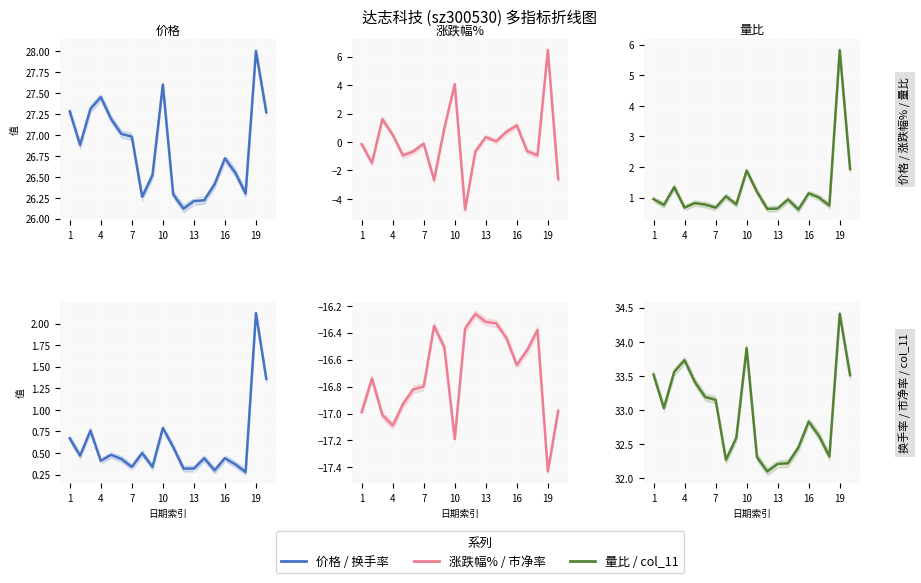

Reading left to right, what are all the values shown in this chart?

价格: 27.3	26.9	27.3	27.4	27.2	27.0	27.0	26.3	26.5	27.6	26.3	26.1	26.2	26.2	26.4	26.7	26.6	26.3	28.0	27.3
涨跌幅%: -0.1	-1.5	1.6	0.5	-0.9	-0.7	-0.1	-2.7	1.0	4.1	-4.8	-0.7	0.3	0.0	0.7	1.2	-0.6	-0.9	6.5	-2.6
量比: 0.9	0.8	1.3	0.7	0.8	0.8	0.7	1.0	0.8	1.9	1.2	0.6	0.6	0.9	0.6	1.1	1.0	0.7	5.8	1.9
换手率: 0.7	0.5	0.8	0.4	0.5	0.4	0.3	0.5	0.3	0.8	0.6	0.3	0.3	0.4	0.3	0.4	0.4	0.3	2.1	1.4
市净率: -17.0	-16.7	-17.0	-17.1	-16.9	-16.8	-16.8	-16.4	-16.5	-17.2	-16.4	-16.3	-16.3	-16.3	-16.4	-16.6	-16.5	-16.4	-17.4	-17.0
col_11: 33.5	33.0	33.6	33.7	33.4	33.2	33.1	32.3	32.6	33.9	32.3	32.1	32.2	32.2	32.5	32.8	32.6	32.3	34.4	33.5